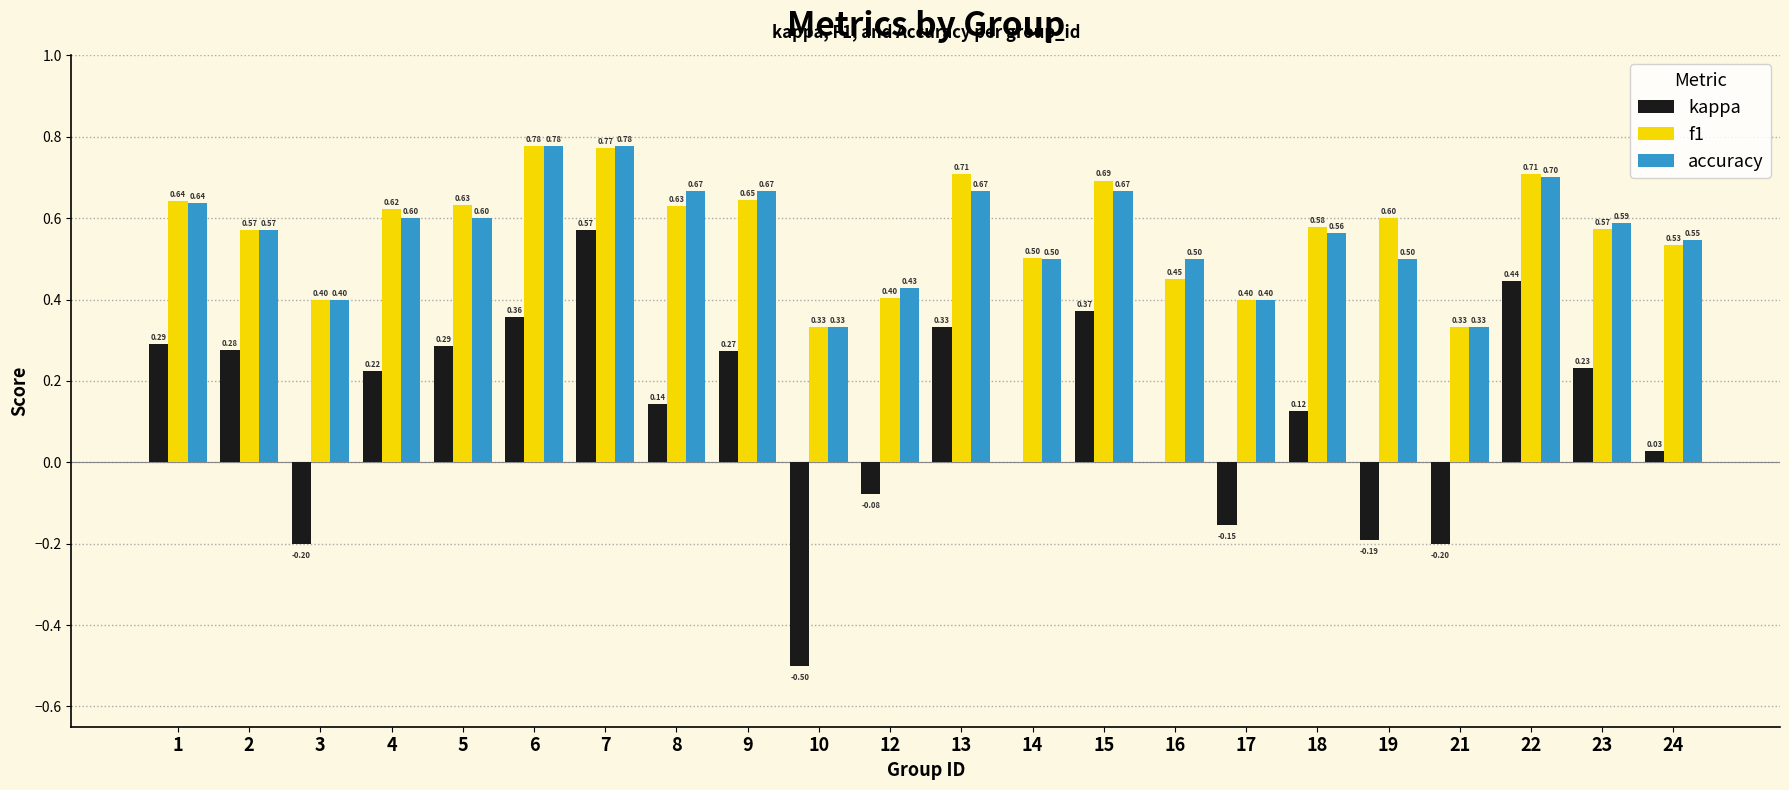

What is the sum of all f1 values?

12.5